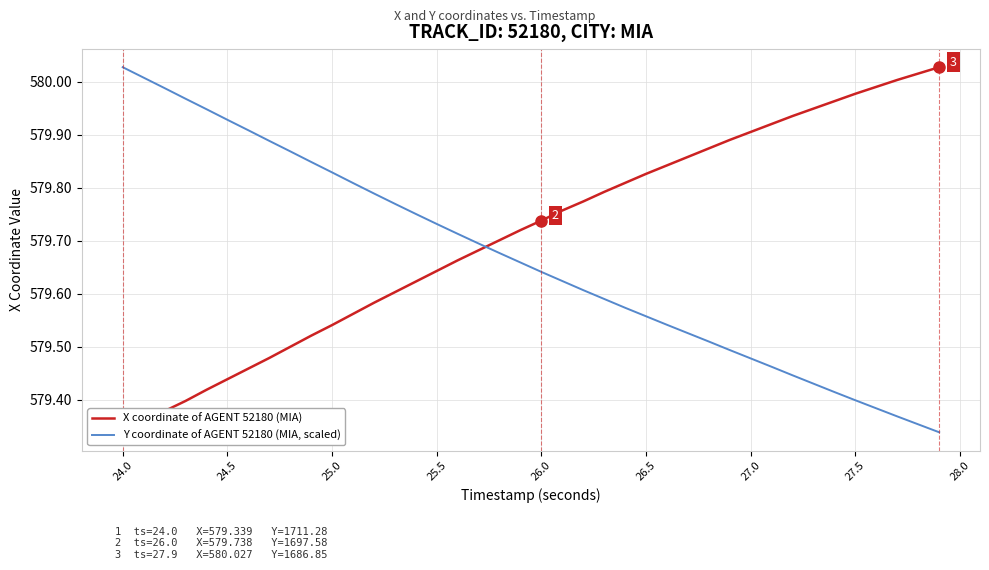

Which series has the largest total across all categories?

X coordinate of AGENT 52180 (MIA)